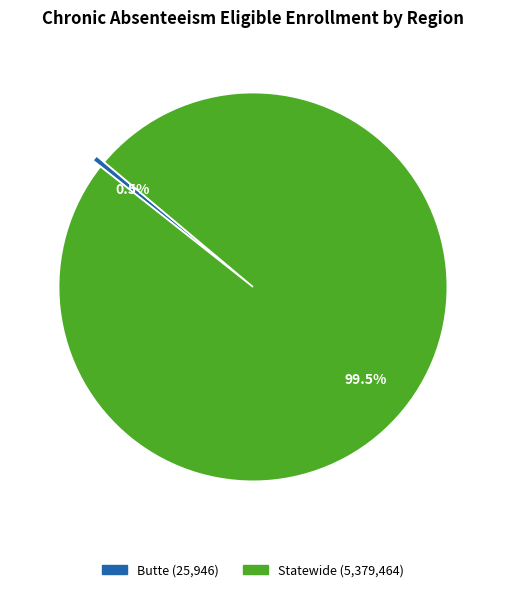

What percentage do Butte and Statewide together represent?

100.0%